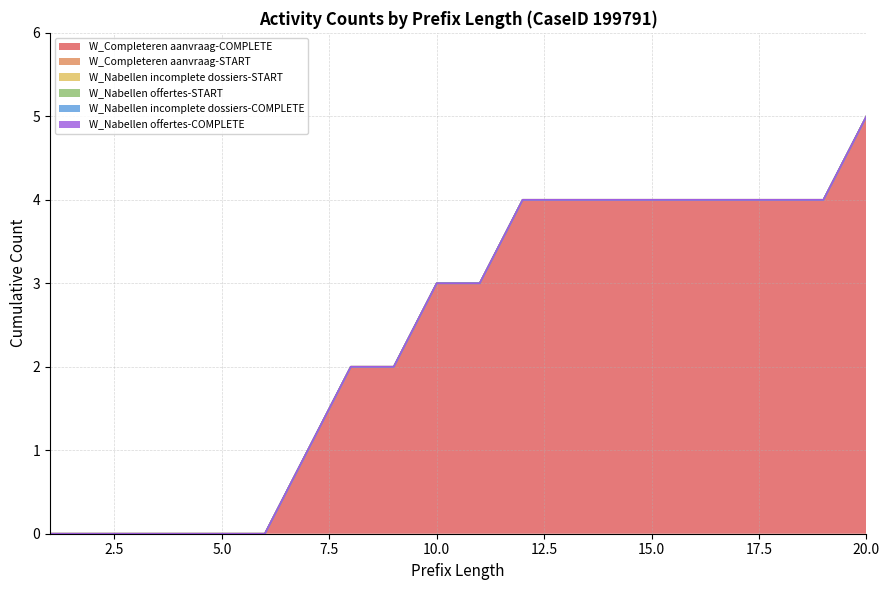

True or false: W_Completeren aanvraag-START has more than 0 interior local peaks.

False